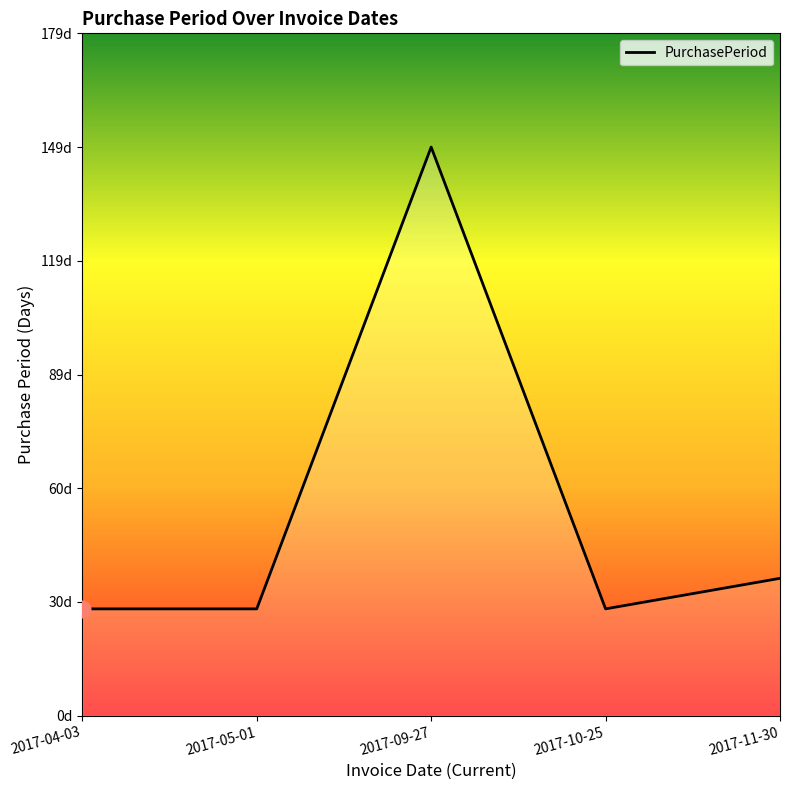

Which has a higher value, 2017-04-03 or 2017-09-27?

2017-09-27